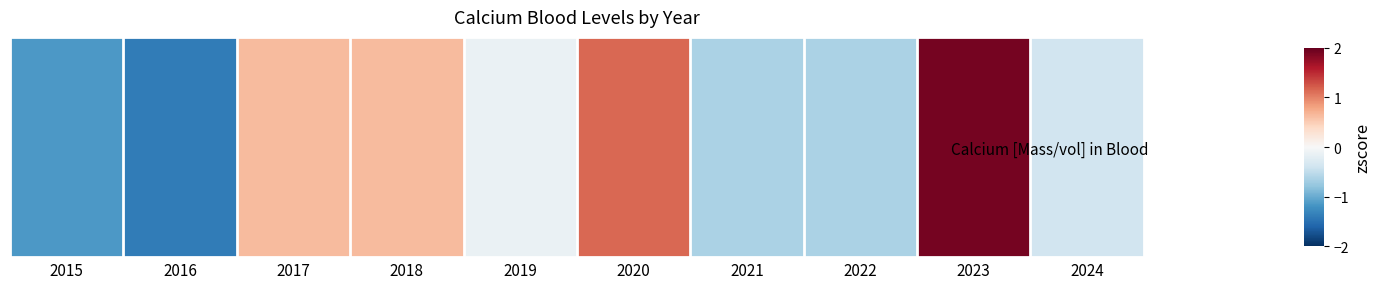

What is the minimum value shown in the chart?

-1.4